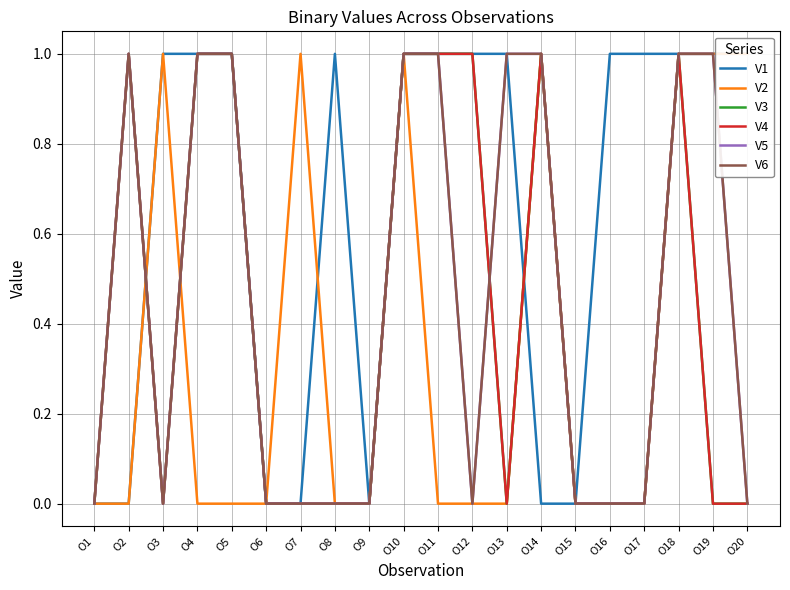

What are all the series names shown in the legend?

V1, V2, V3, V4, V5, V6